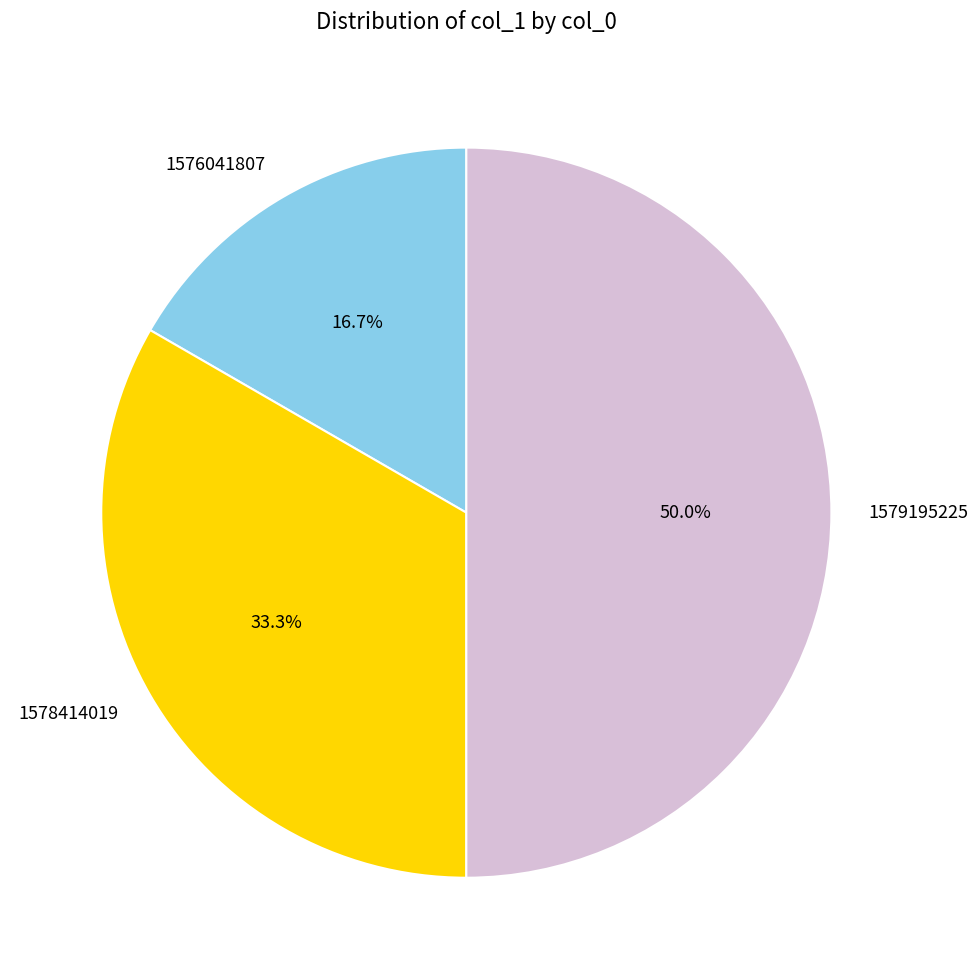

Rank the categories by value from highest to lowest.

1579195225, 1578414019, 1576041807